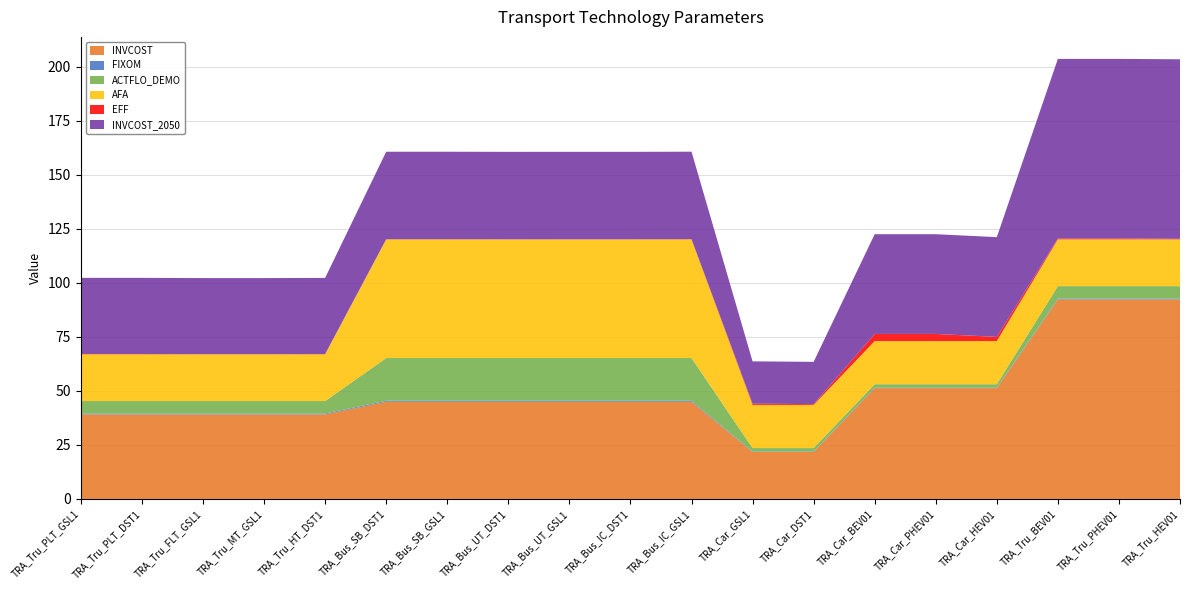

Reading left to right, what are all the values shown in this chart?

INVCOST: TRA_Tru_PLT_GSL1=39.1	TRA_Tru_PLT_DST1=39.1	TRA_Tru_FLT_GSL1=39.1	TRA_Tru_MT_GSL1=39.1	TRA_Tru_HT_DST1=39.1	TRA_Bus_SB_DST1=45.0	TRA_Bus_SB_GSL1=45.0	TRA_Bus_UT_DST1=45.0	TRA_Bus_UT_GSL1=45.0	TRA_Bus_IC_DST1=45.0	TRA_Bus_IC_GSL1=45.0	TRA_Car_GSL1=21.8	TRA_Car_DST1=21.8	TRA_Car_BEV01=51.3	TRA_Car_PHEV01=51.3	TRA_Car_HEV01=51.3	TRA_Tru_BEV01=92.3	TRA_Tru_PHEV01=92.3	TRA_Tru_HEV01=92.3
FIXOM: TRA_Tru_PLT_GSL1=0.4	TRA_Tru_PLT_DST1=0.4	TRA_Tru_FLT_GSL1=0.4	TRA_Tru_MT_GSL1=0.4	TRA_Tru_HT_DST1=0.4	TRA_Bus_SB_DST1=0.5	TRA_Bus_SB_GSL1=0.5	TRA_Bus_UT_DST1=0.5	TRA_Bus_UT_GSL1=0.5	TRA_Bus_IC_DST1=0.5	TRA_Bus_IC_GSL1=0.5	TRA_Car_GSL1=0.2	TRA_Car_DST1=0.2	TRA_Car_BEV01=0.2	TRA_Car_PHEV01=0.2	TRA_Car_HEV01=0.2	TRA_Tru_BEV01=0.4	TRA_Tru_PHEV01=0.4	TRA_Tru_HEV01=0.4
ACTFLO_DEMO: TRA_Tru_PLT_GSL1=5.8	TRA_Tru_PLT_DST1=5.8	TRA_Tru_FLT_GSL1=5.8	TRA_Tru_MT_GSL1=5.8	TRA_Tru_HT_DST1=5.8	TRA_Bus_SB_DST1=19.8	TRA_Bus_SB_GSL1=19.8	TRA_Bus_UT_DST1=19.8	TRA_Bus_UT_GSL1=19.8	TRA_Bus_IC_DST1=19.8	TRA_Bus_IC_GSL1=19.8	TRA_Car_GSL1=1.6	TRA_Car_DST1=1.6	TRA_Car_BEV01=1.6	TRA_Car_PHEV01=1.6	TRA_Car_HEV01=1.6	TRA_Tru_BEV01=5.8	TRA_Tru_PHEV01=5.8	TRA_Tru_HEV01=5.8
AFA: TRA_Tru_PLT_GSL1=21.6	TRA_Tru_PLT_DST1=21.6	TRA_Tru_FLT_GSL1=21.6	TRA_Tru_MT_GSL1=21.6	TRA_Tru_HT_DST1=21.6	TRA_Bus_SB_DST1=54.9	TRA_Bus_SB_GSL1=54.9	TRA_Bus_UT_DST1=54.9	TRA_Bus_UT_GSL1=54.9	TRA_Bus_IC_DST1=54.9	TRA_Bus_IC_GSL1=54.9	TRA_Car_GSL1=20.0	TRA_Car_DST1=20.0	TRA_Car_BEV01=20.0	TRA_Car_PHEV01=20.0	TRA_Car_HEV01=20.0	TRA_Tru_BEV01=21.6	TRA_Tru_PHEV01=21.6	TRA_Tru_HEV01=21.6
EFF: TRA_Tru_PLT_GSL1=0.1	TRA_Tru_PLT_DST1=0.1	TRA_Tru_FLT_GSL1=0.0	TRA_Tru_MT_GSL1=0.0	TRA_Tru_HT_DST1=0.1	TRA_Bus_SB_DST1=0.1	TRA_Bus_SB_GSL1=0.1	TRA_Bus_UT_DST1=0.0	TRA_Bus_UT_GSL1=0.0	TRA_Bus_IC_DST1=0.0	TRA_Bus_IC_GSL1=0.1	TRA_Car_GSL1=0.6	TRA_Car_DST1=0.4	TRA_Car_BEV01=3.3	TRA_Car_PHEV01=3.3	TRA_Car_HEV01=1.9	TRA_Tru_BEV01=0.4	TRA_Tru_PHEV01=0.4	TRA_Tru_HEV01=0.3
INVCOST_2050: TRA_Tru_PLT_GSL1=35.2	TRA_Tru_PLT_DST1=35.2	TRA_Tru_FLT_GSL1=35.2	TRA_Tru_MT_GSL1=35.2	TRA_Tru_HT_DST1=35.2	TRA_Bus_SB_DST1=40.5	TRA_Bus_SB_GSL1=40.5	TRA_Bus_UT_DST1=40.5	TRA_Bus_UT_GSL1=40.5	TRA_Bus_IC_DST1=40.5	TRA_Bus_IC_GSL1=40.5	TRA_Car_GSL1=19.6	TRA_Car_DST1=19.6	TRA_Car_BEV01=46.2	TRA_Car_PHEV01=46.2	TRA_Car_HEV01=46.2	TRA_Tru_BEV01=83.1	TRA_Tru_PHEV01=83.1	TRA_Tru_HEV01=83.1